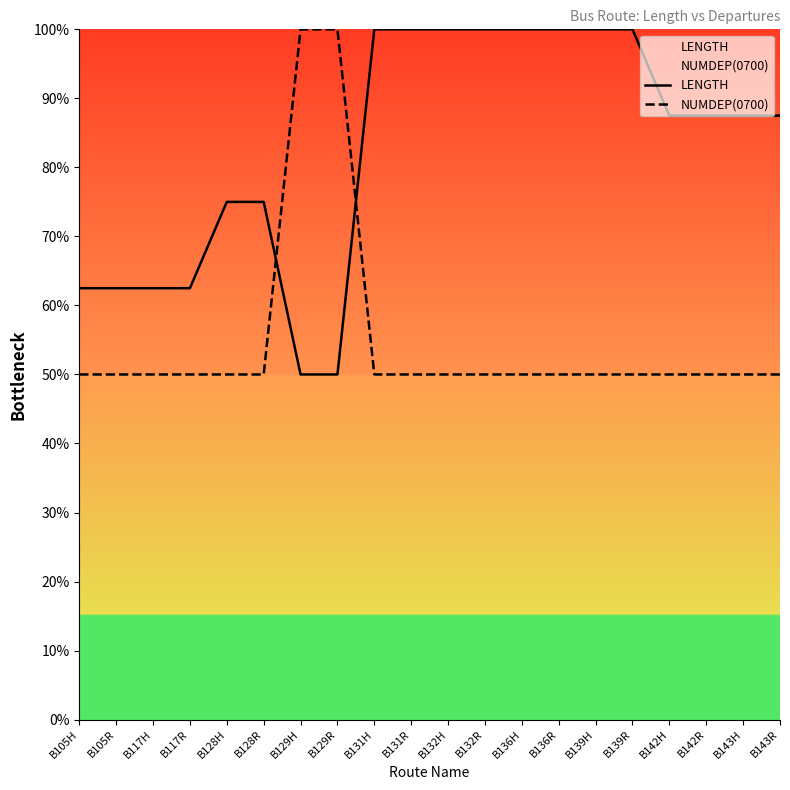

After their last crossing, which series has the higher values: NUMDEP(0700) or LENGTH?

LENGTH